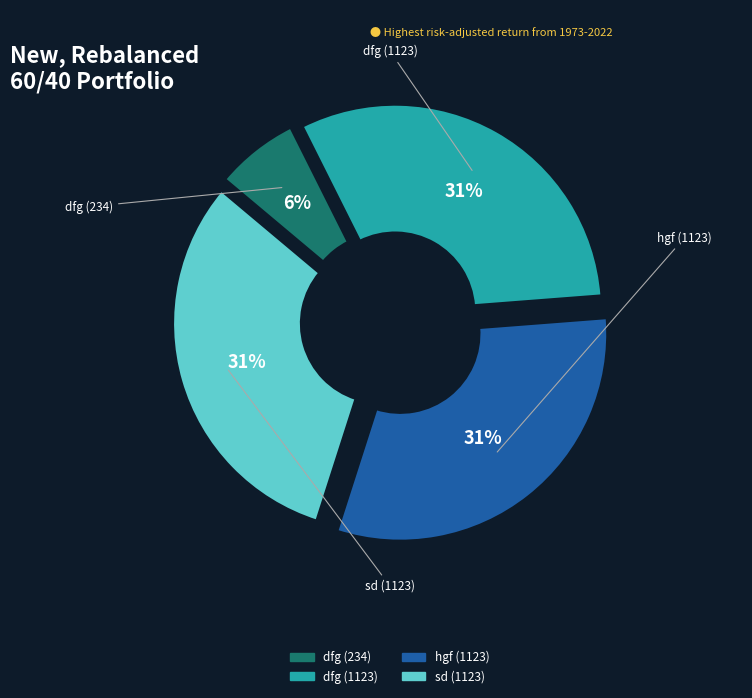

Does any single category account for the majority?

No